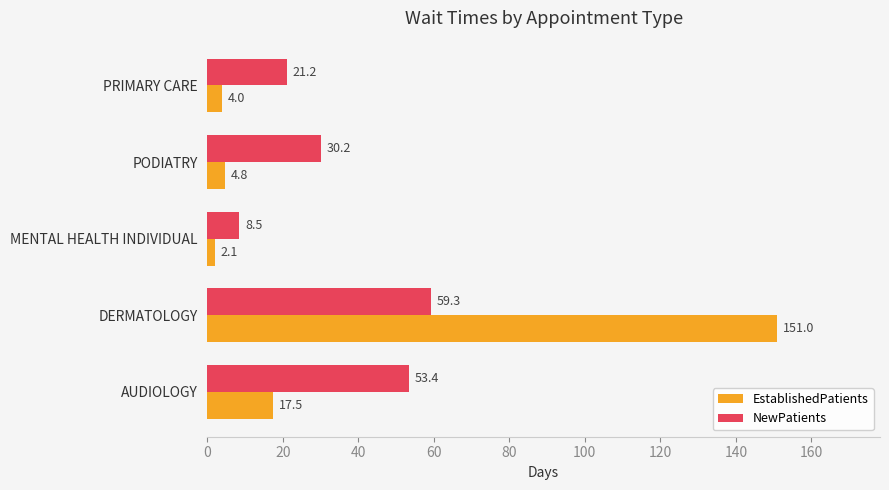

Rank the series at AUDIOLOGY from highest to lowest value.

NewPatients, EstablishedPatients